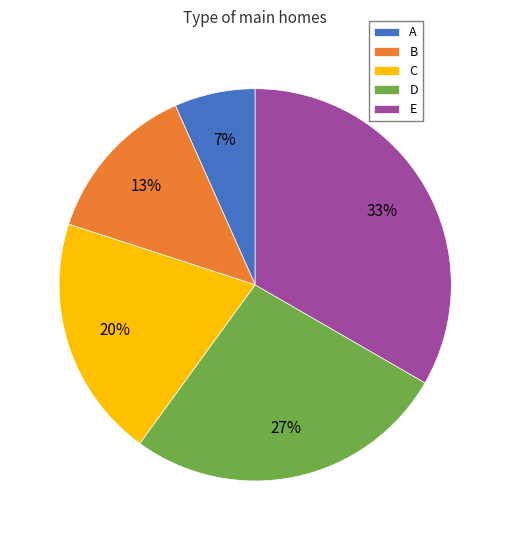

How many slices are in this pie chart?

5